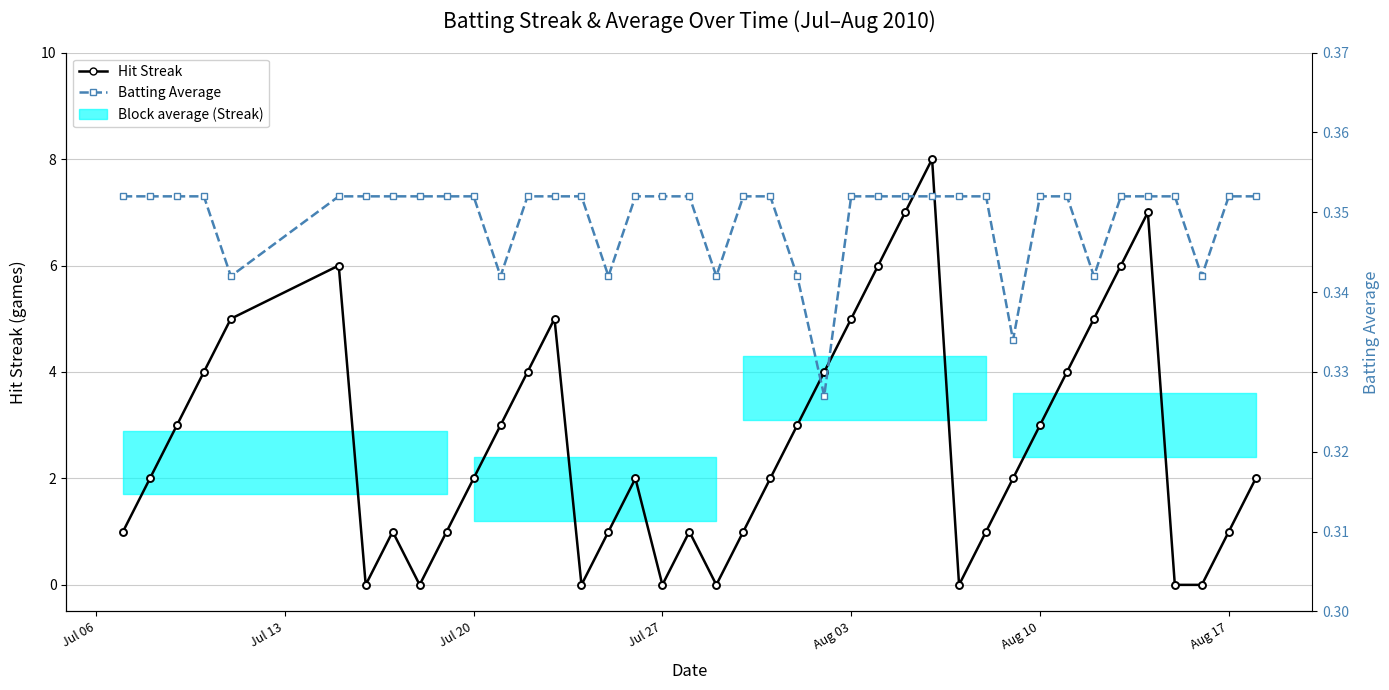

Is it true that Batting Average equals 0.6 at 34?

False